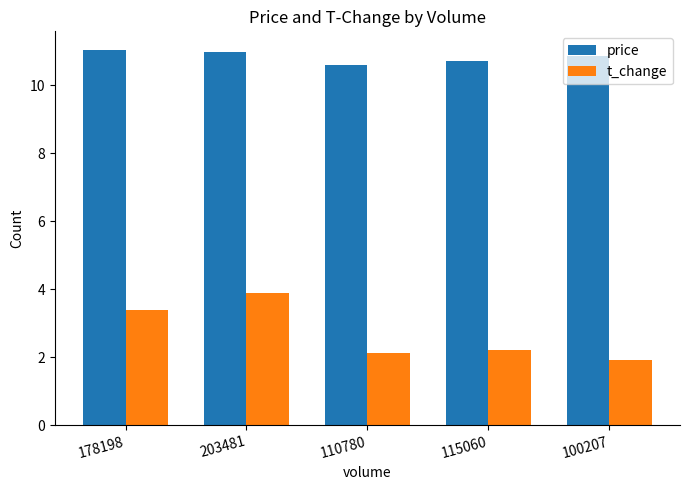

Reading right to left, what are all the values shown in this chart?

price: 100207=10.9	115060=10.7	110780=10.6	203481=11.0	178198=11.0
t_change: 100207=1.9	115060=2.2	110780=2.1	203481=3.9	178198=3.4